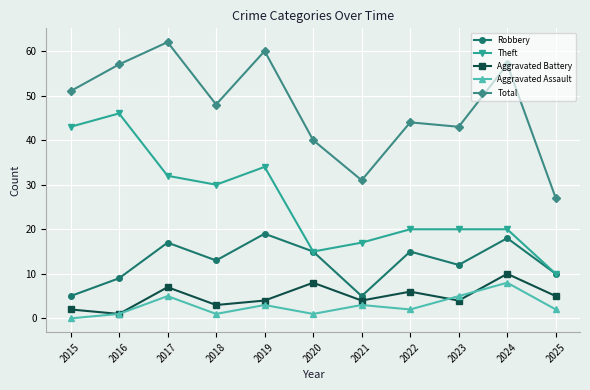

Which label corresponds to the largest value in the chart?

2017